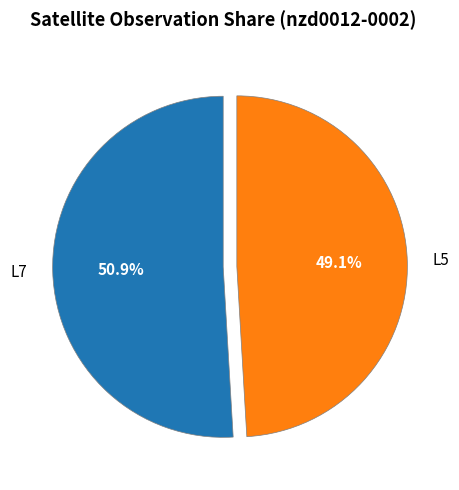

Combined, what portion of the pie is L5 and L7?

100.0%